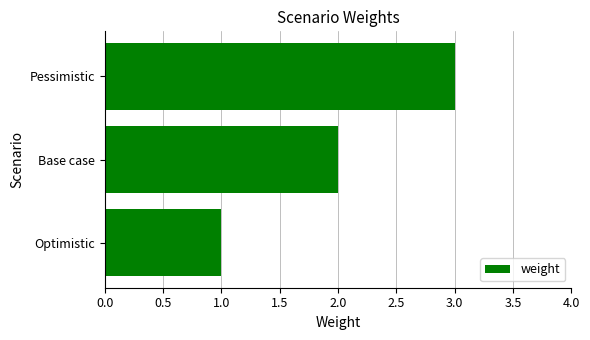

What is the average value?

2